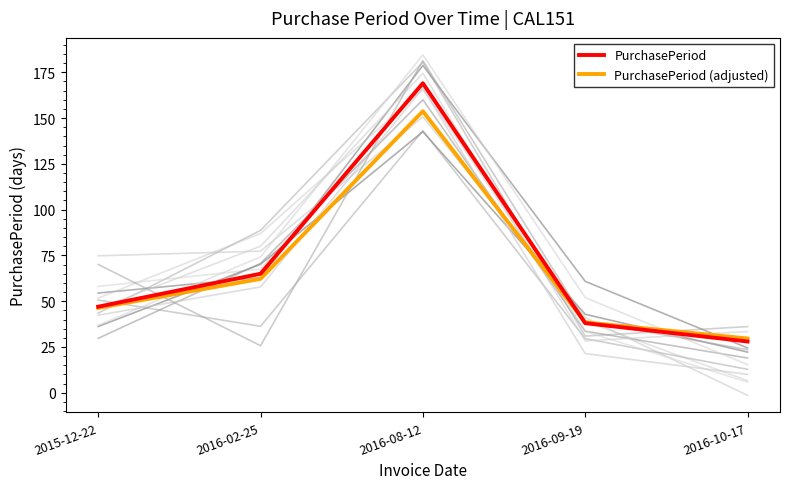

Which category has the lowest value in the PurchasePeriod (adjusted) series?

2016-10-17